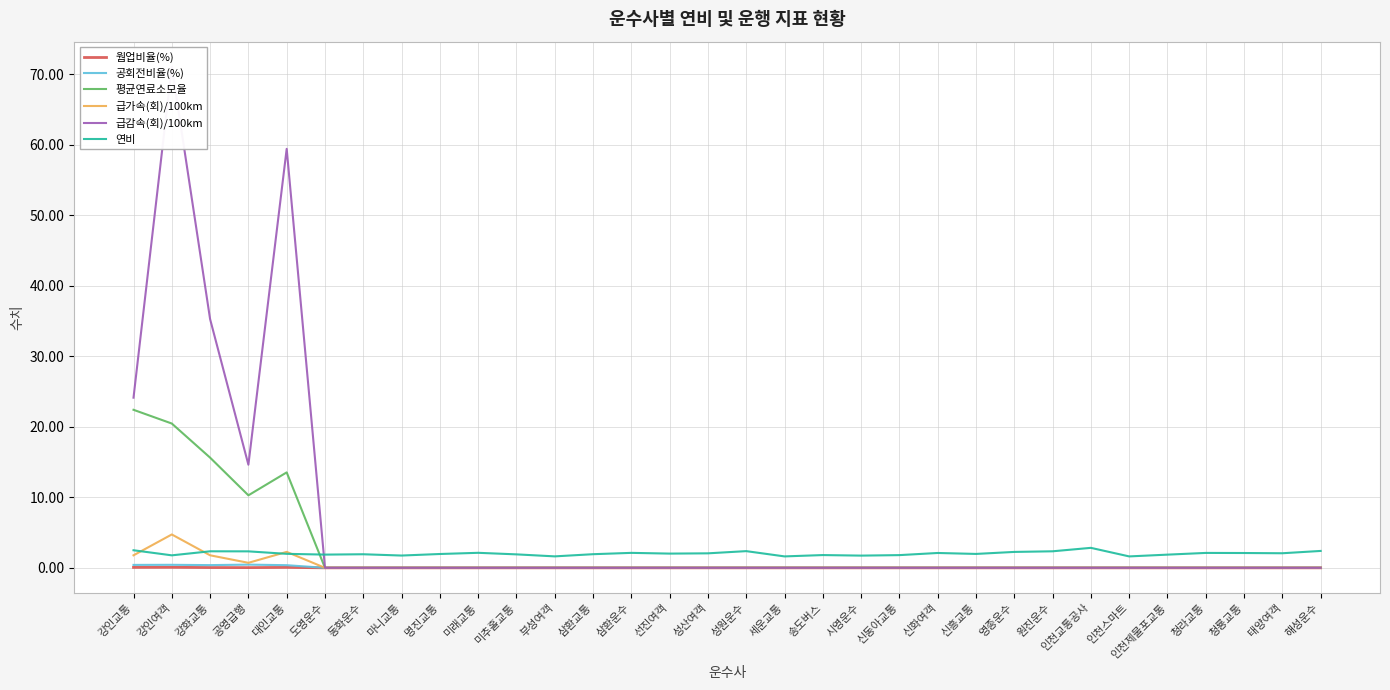

Reading left to right, transcribe all the data shown in this chart.

웜업비율(%): 강인교통=0.1	강인여객=0.1	강화교통=0.0	공영급행=0.0	대인교통=0.1	도영운수=0.0	동화운수=0.0	마니교통=0.0	명진교통=0.0	미래교통=0.0	미추홀교통=0.0	부성여객=0.0	삼환교통=0.0	삼환운수=0.0	선진여객=0.0	성산여객=0.0	성원운수=0.0	세운교통=0.0	송도버스=0.0	시영운수=0.0	신동아교통=0.0	신화여객=0.0	신흥교통=0.0	영종운수=0.0	원진운수=0.0	인천교통공사=0.0	인천스마트=0.0	인천제물포교통=0.0	청라교통=0.0	청룡교통=0.0	태양여객=0.0	해성운수=0.0
공회전비율(%): 강인교통=0.4	강인여객=0.4	강화교통=0.4	공영급행=0.5	대인교통=0.4	도영운수=0.0	동화운수=0.0	마니교통=0.0	명진교통=0.0	미래교통=0.0	미추홀교통=0.0	부성여객=0.0	삼환교통=0.0	삼환운수=0.0	선진여객=0.0	성산여객=0.0	성원운수=0.0	세운교통=0.0	송도버스=0.0	시영운수=0.0	신동아교통=0.0	신화여객=0.0	신흥교통=0.0	영종운수=0.0	원진운수=0.0	인천교통공사=0.0	인천스마트=0.0	인천제물포교통=0.0	청라교통=0.0	청룡교통=0.0	태양여객=0.0	해성운수=0.0
평균연료소모율: 강인교통=22.4	강인여객=20.5	강화교통=15.6	공영급행=10.3	대인교통=13.5	도영운수=0.0	동화운수=0.0	마니교통=0.0	명진교통=0.0	미래교통=0.0	미추홀교통=0.0	부성여객=0.0	삼환교통=0.0	삼환운수=0.0	선진여객=0.0	성산여객=0.0	성원운수=0.0	세운교통=0.0	송도버스=0.0	시영운수=0.0	신동아교통=0.0	신화여객=0.0	신흥교통=0.0	영종운수=0.0	원진운수=0.0	인천교통공사=0.0	인천스마트=0.0	인천제물포교통=0.0	청라교통=0.0	청룡교통=0.0	태양여객=0.0	해성운수=0.0
급가속(회)/100km: 강인교통=1.8	강인여객=4.7	강화교통=1.8	공영급행=0.7	대인교통=2.3	도영운수=0.0	동화운수=0.0	마니교통=0.0	명진교통=0.0	미래교통=0.0	미추홀교통=0.0	부성여객=0.0	삼환교통=0.0	삼환운수=0.0	선진여객=0.0	성산여객=0.0	성원운수=0.0	세운교통=0.0	송도버스=0.0	시영운수=0.0	신동아교통=0.0	신화여객=0.0	신흥교통=0.0	영종운수=0.0	원진운수=0.0	인천교통공사=0.0	인천스마트=0.0	인천제물포교통=0.0	청라교통=0.0	청룡교통=0.0	태양여객=0.0	해성운수=0.0
급감속(회)/100km: 강인교통=24.1	강인여객=71.1	강화교통=35.3	공영급행=14.6	대인교통=59.4	도영운수=0.0	동화운수=0.0	마니교통=0.0	명진교통=0.0	미래교통=0.0	미추홀교통=0.0	부성여객=0.0	삼환교통=0.0	삼환운수=0.0	선진여객=0.0	성산여객=0.0	성원운수=0.0	세운교통=0.0	송도버스=0.0	시영운수=0.0	신동아교통=0.0	신화여객=0.0	신흥교통=0.0	영종운수=0.0	원진운수=0.0	인천교통공사=0.0	인천스마트=0.0	인천제물포교통=0.0	청라교통=0.0	청룡교통=0.0	태양여객=0.0	해성운수=0.0
연비: 강인교통=2.5	강인여객=1.8	강화교통=2.3	공영급행=2.3	대인교통=2.0	도영운수=1.9	동화운수=1.9	마니교통=1.7	명진교통=2.0	미래교통=2.1	미추홀교통=1.9	부성여객=1.6	삼환교통=1.9	삼환운수=2.1	선진여객=2.0	성산여객=2.1	성원운수=2.4	세운교통=1.6	송도버스=1.8	시영운수=1.7	신동아교통=1.8	신화여객=2.1	신흥교통=2.0	영종운수=2.3	원진운수=2.3	인천교통공사=2.8	인천스마트=1.6	인천제물포교통=1.9	청라교통=2.1	청룡교통=2.1	태양여객=2.1	해성운수=2.4